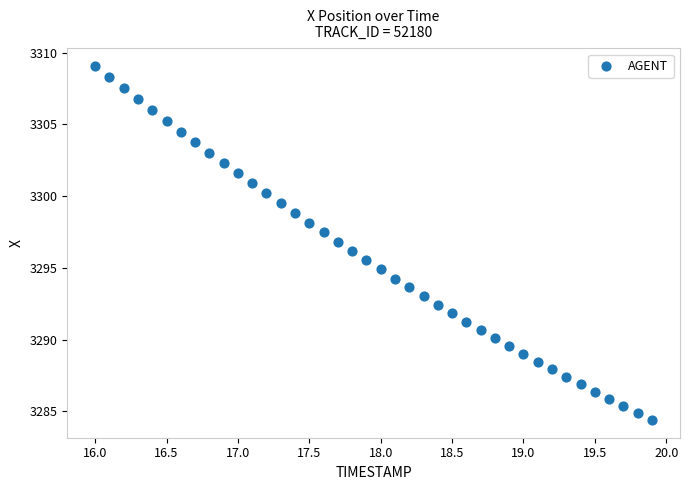

What is the range of Y values (max minus min)?

24.7